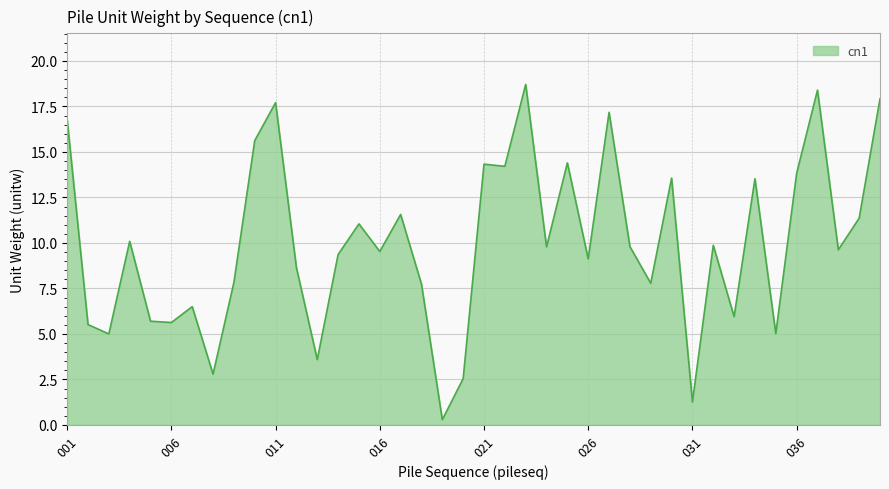

True or false: the data has more than 2 interior local peaks.

True